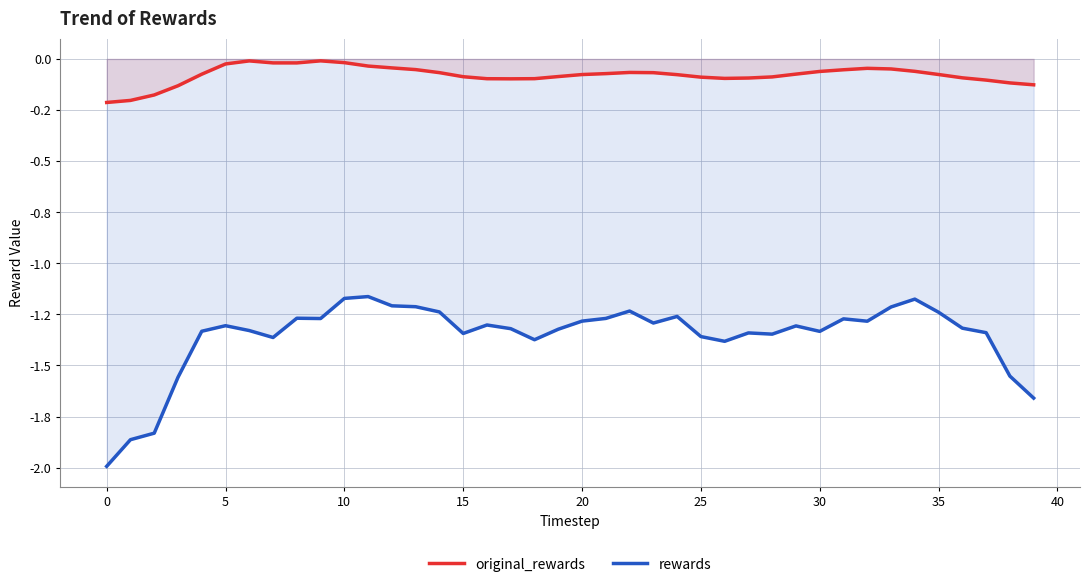

What is the difference between the highest and lowest values at 37?

1.2